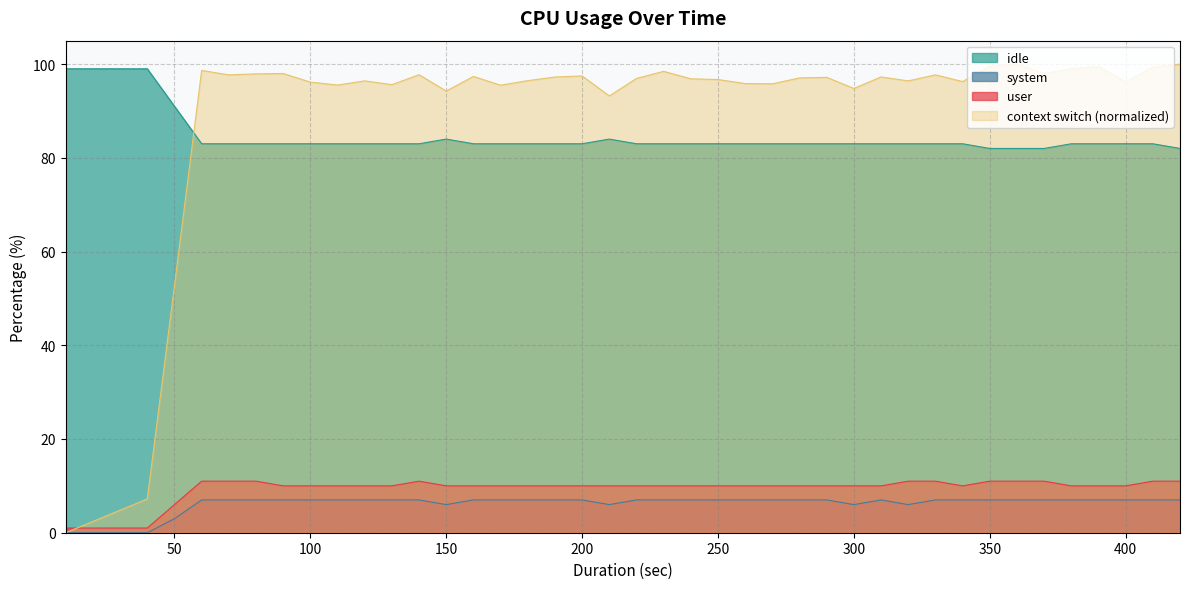

Rank the series at 220 from lowest to highest value.

system, user, idle, context switch